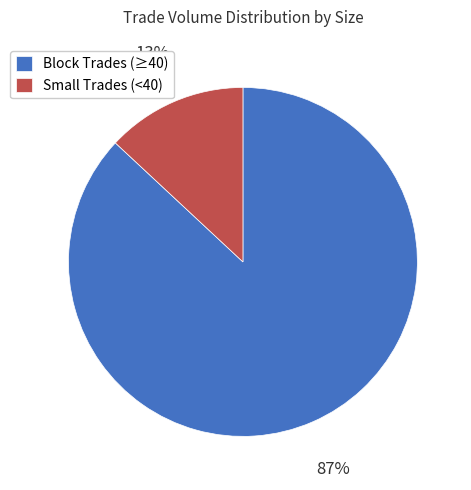

To the nearest percent, what is the difference between the largest and smallest slice percentages?

74%